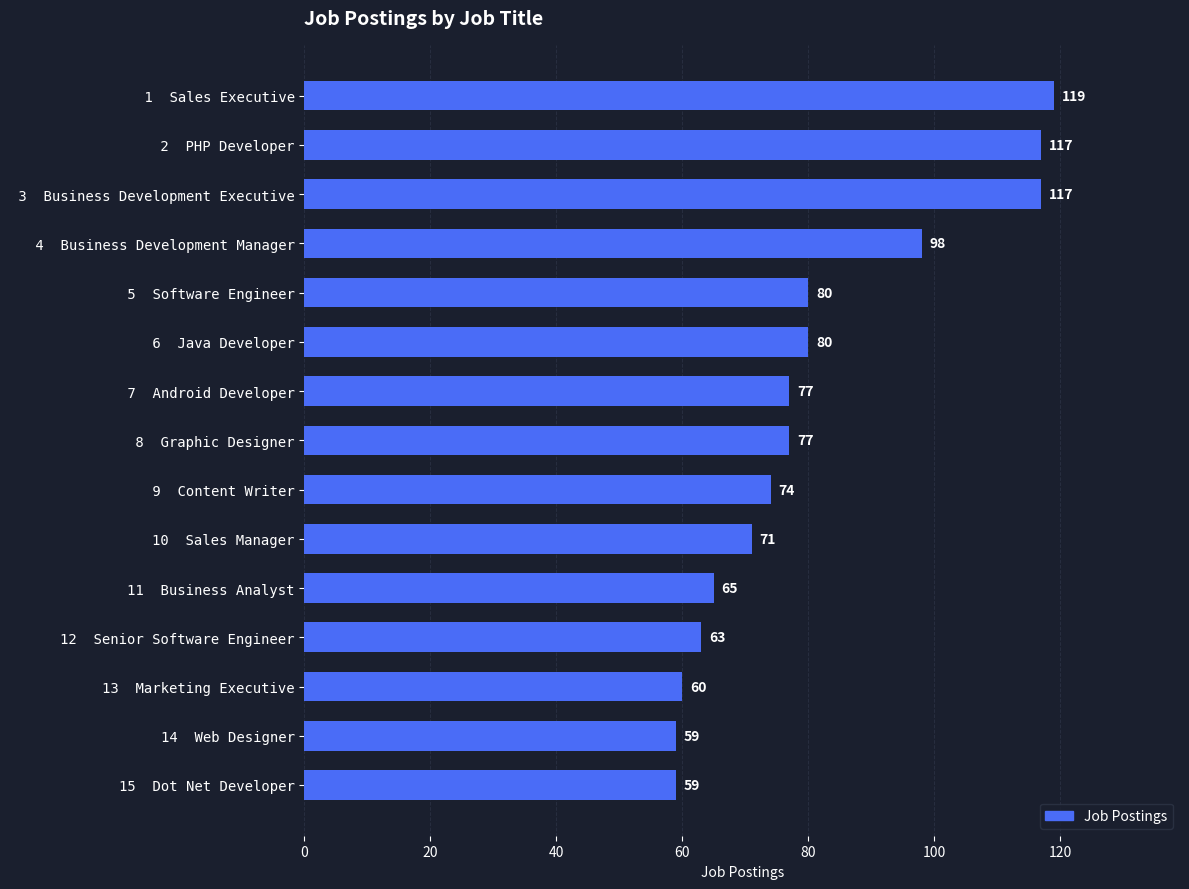

Does the chart contain stacked bars?

No